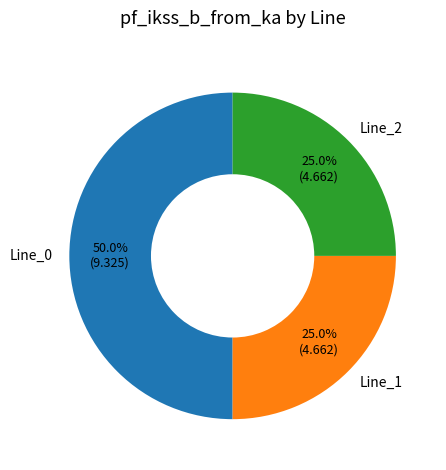

Which category has the biggest portion of the pie?

Line_0